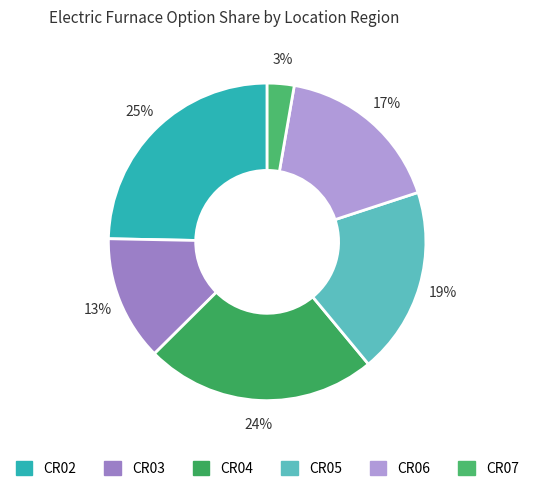

How many segments does this pie chart have?

6